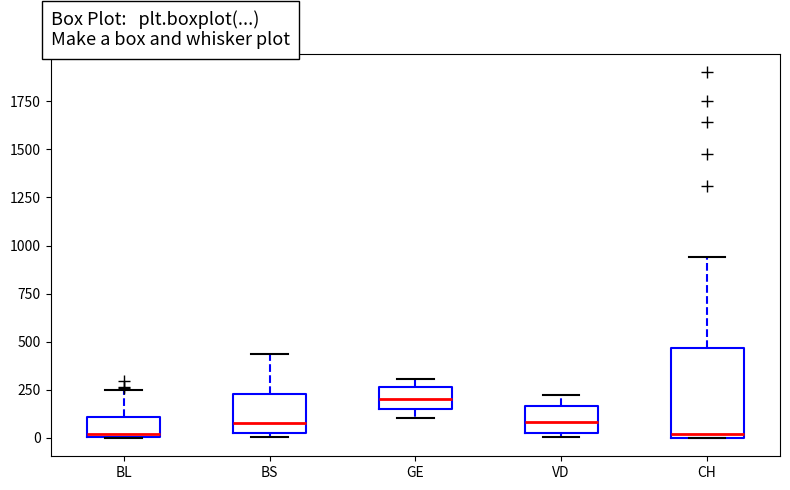

Reading left to right, transcribe this box plot: for each box, give where its median line is, the range the box spans, and where its two whiskers end, as read against the y-axis. The values are not printed on the chart, so give them approximately, as read against the axis.

BL: median 0 (just above the box's lower edge), box 0 to 100, whiskers 0 to 250
BS: median 100, box 50 to 250, whiskers 0 to 450
GE: median 200, box 150 to 250, whiskers 100 to 300
VD: median 100, box 50 to 150, whiskers 0 to 250
CH: median 0 (just above the box's lower edge), box 0 to 450, whiskers 0 to 950